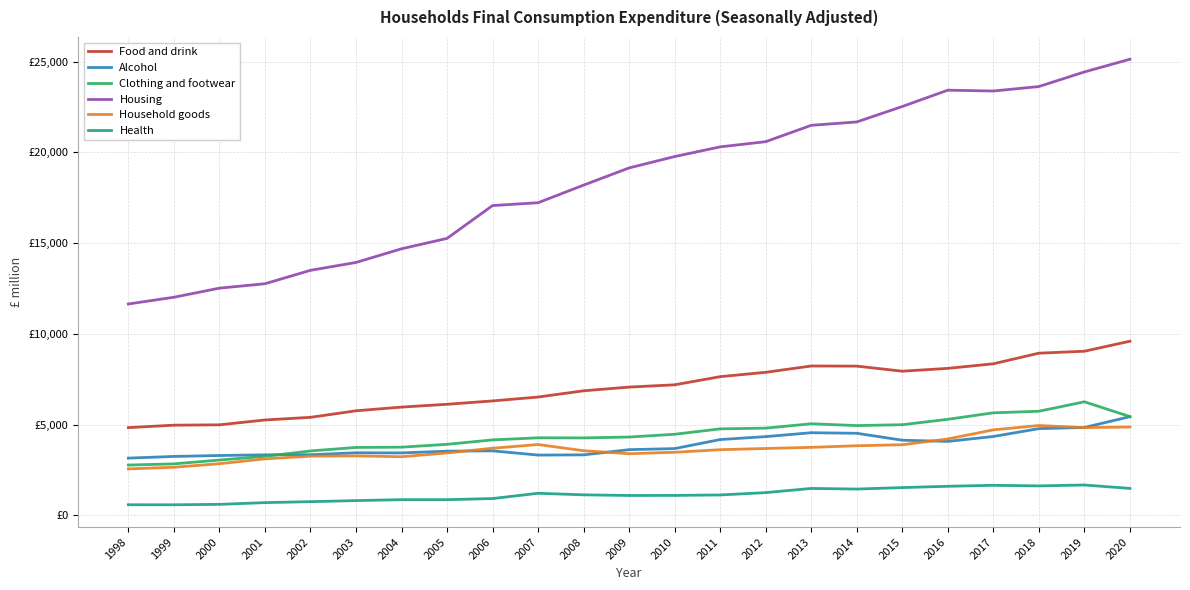

Is this an area chart (filled region under the line)?

No